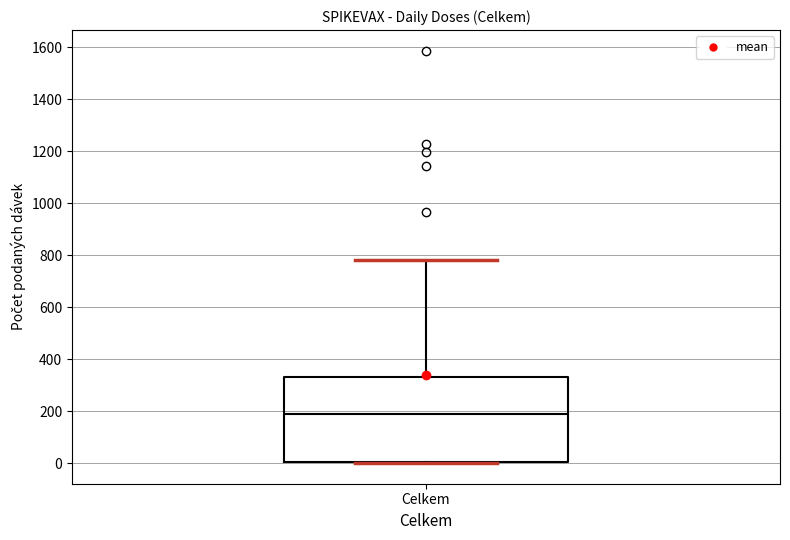

Where is the lower edge of the box for Celkem on the y-axis? The values are not printed on the chart, so give them approximately, as read against the axis.

0